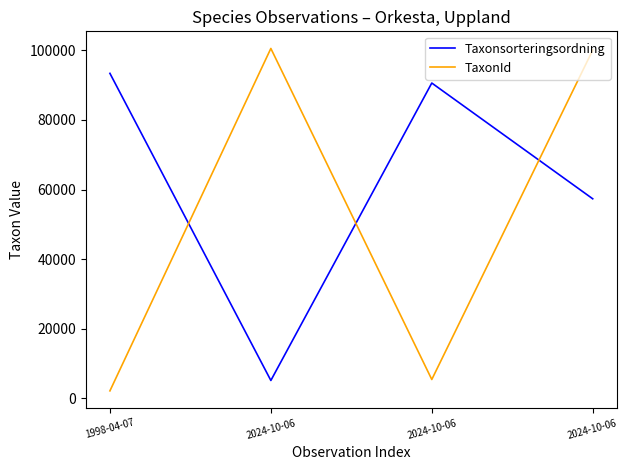

How many lines are shown in the chart?

2